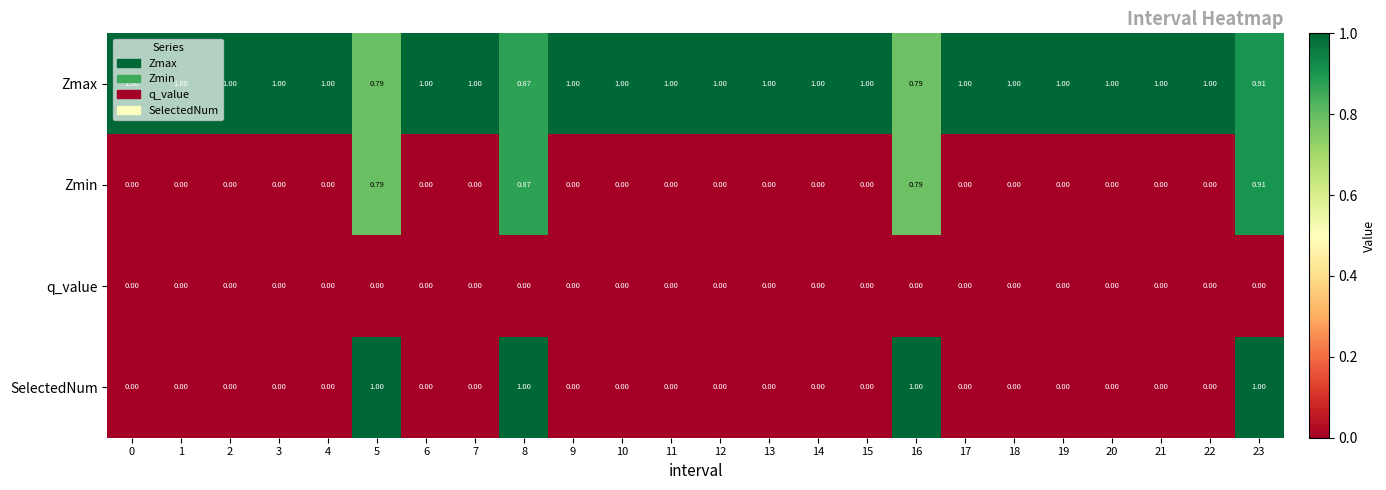

How many distinct data groups are displayed?

4